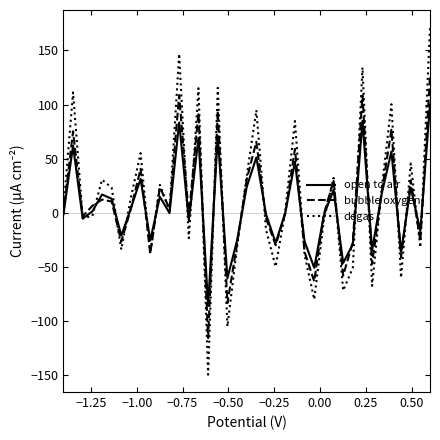

What is the lowest value of the bubble oxygen series?

-115.6